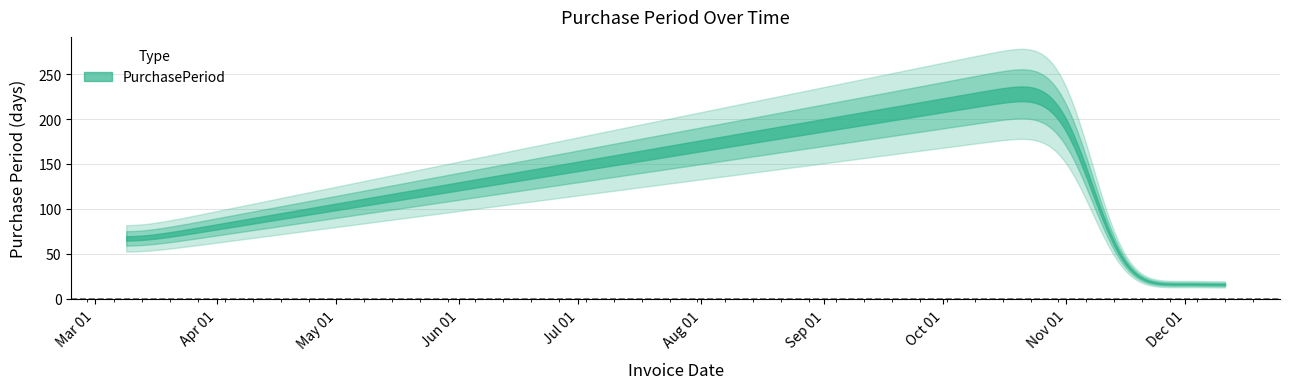

How many interior local valleys (lower than both neighbors) does the data have?

1